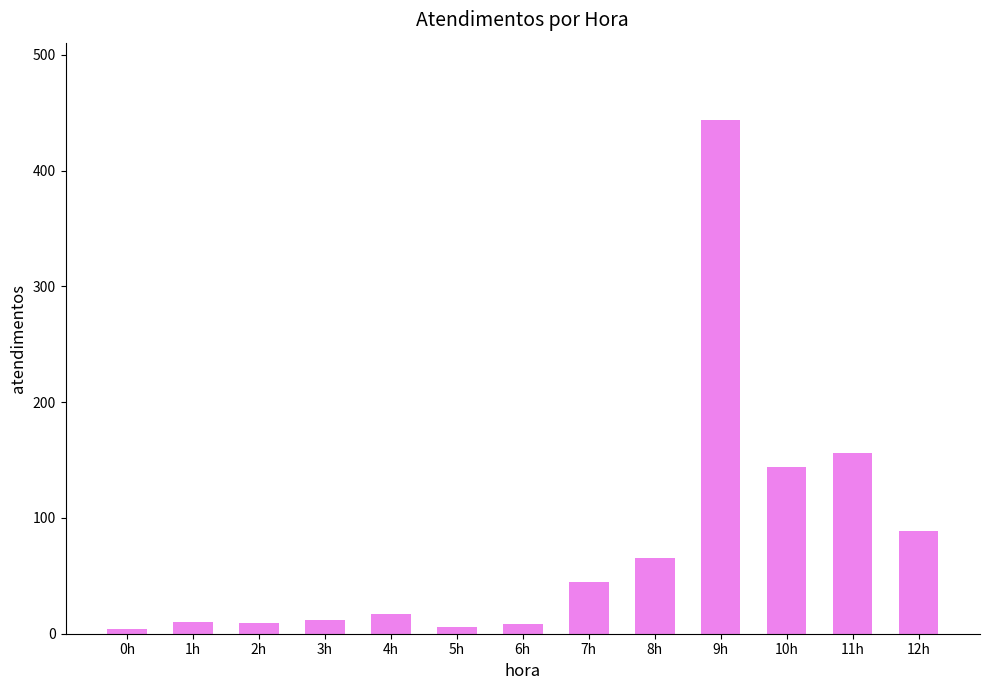

What is the maximum value shown in the chart?

444